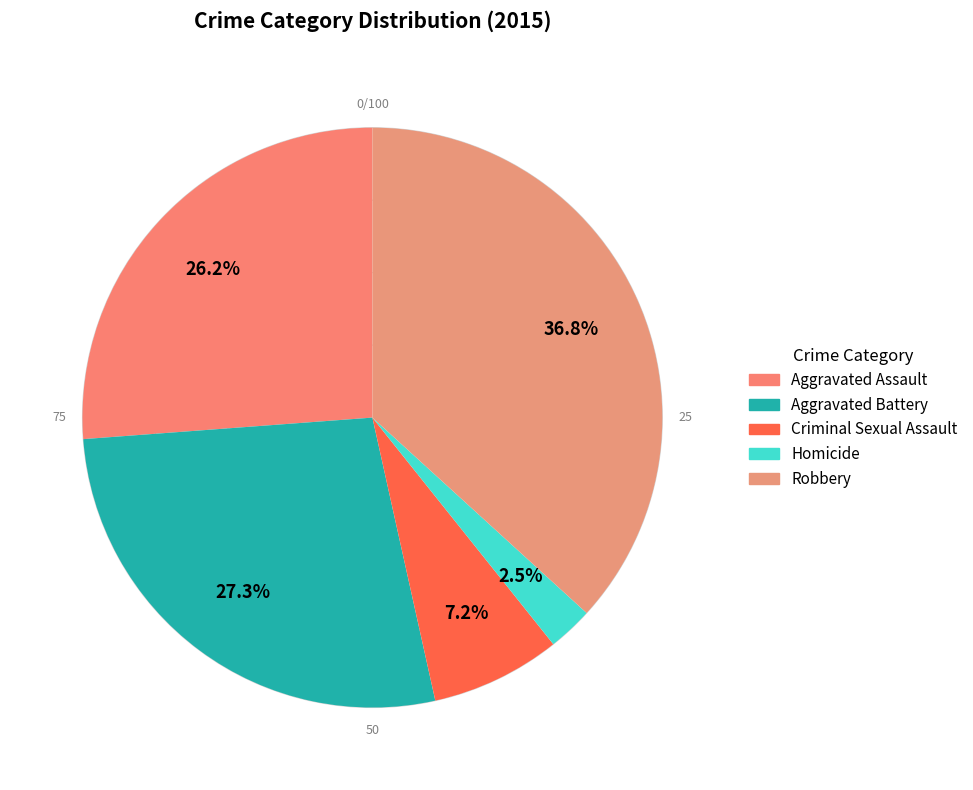

What percentage is the Aggravated Battery slice, to the nearest percent?

27%